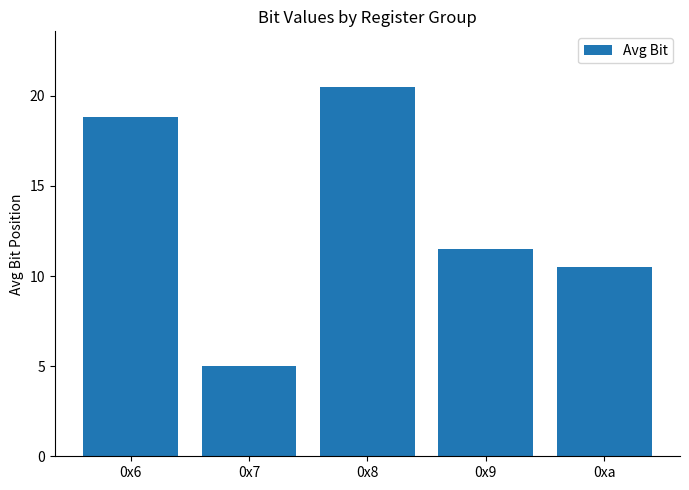

What is the label of the 5th bar from the left?

0xa